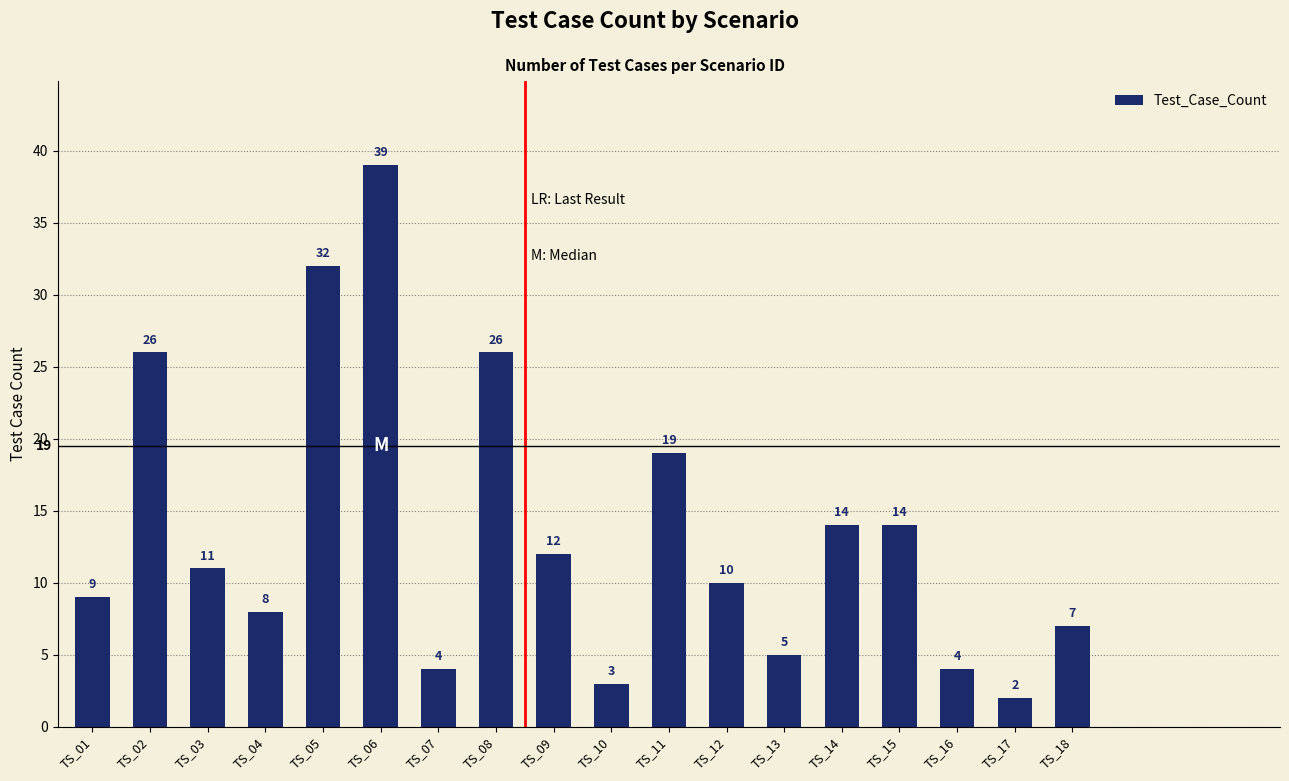

Reading right to left, what are all the values shown in this chart?

7	2	4	14	14	5	10	19	3	12	26	4	39	32	8	11	26	9